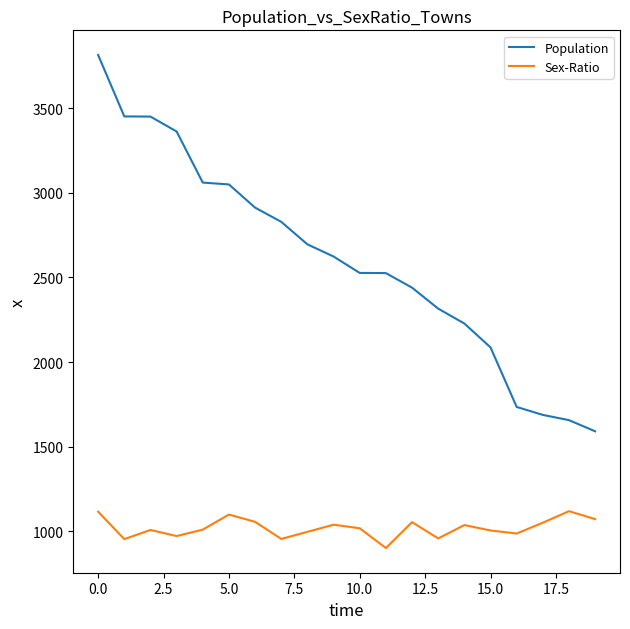

What is the difference between the maximum and minimum values in the Sex-Ratio series?

218